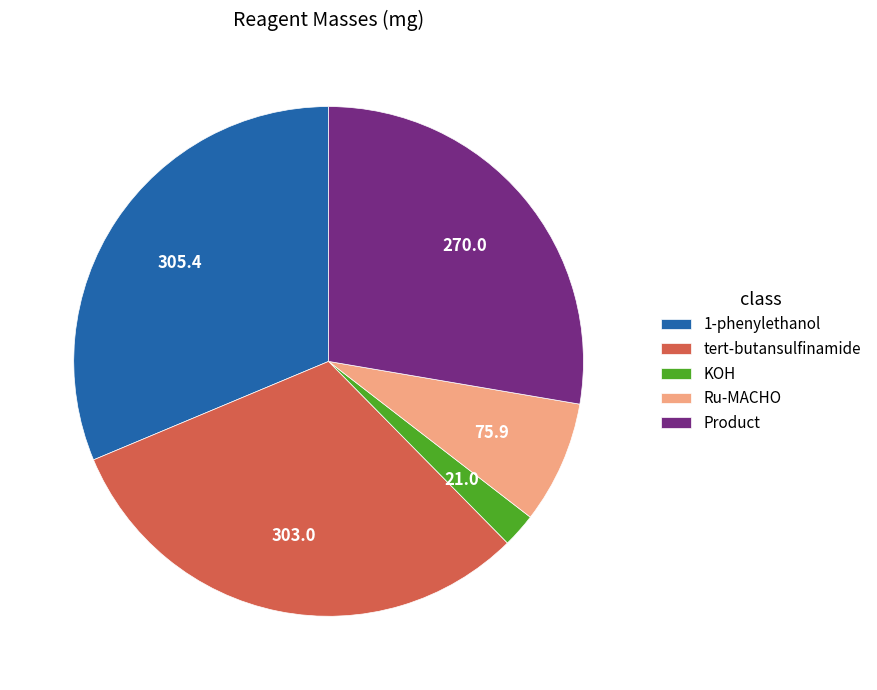

Count the number of slices in the pie.

5